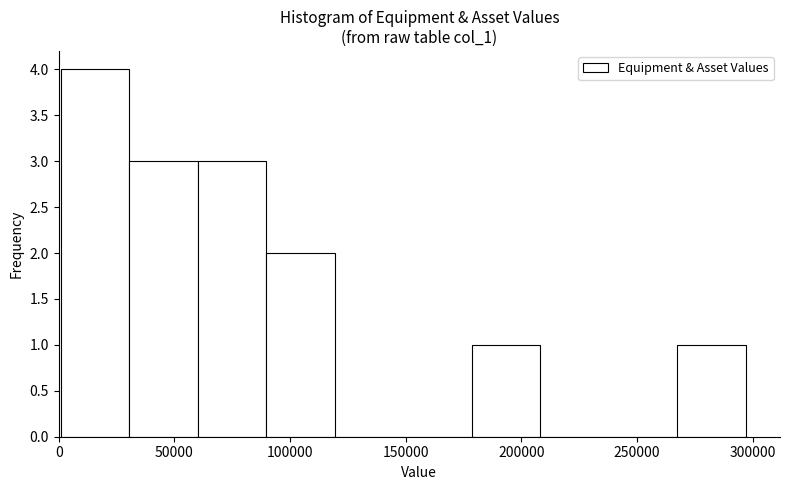

How tall is the bar that spans 90000 to 120000 on the x-axis? Neither the bar edges nor the heights are printed on the chart, so give them approximately, as read against the axes.

2